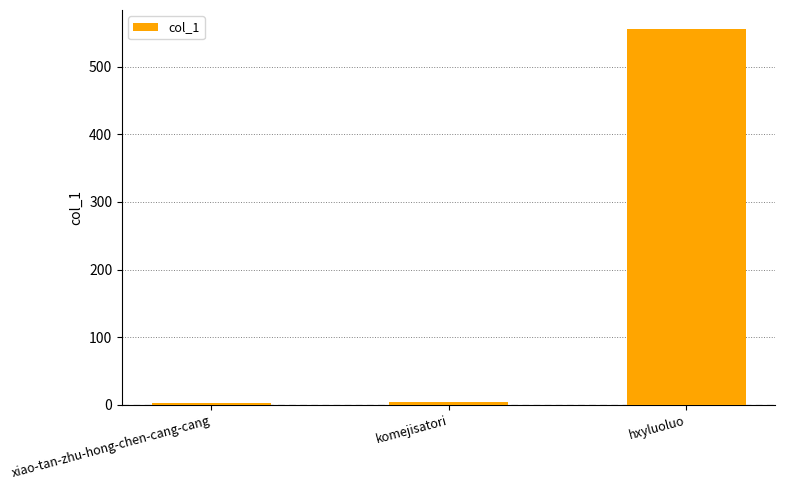

What is the greatest value displayed?

556